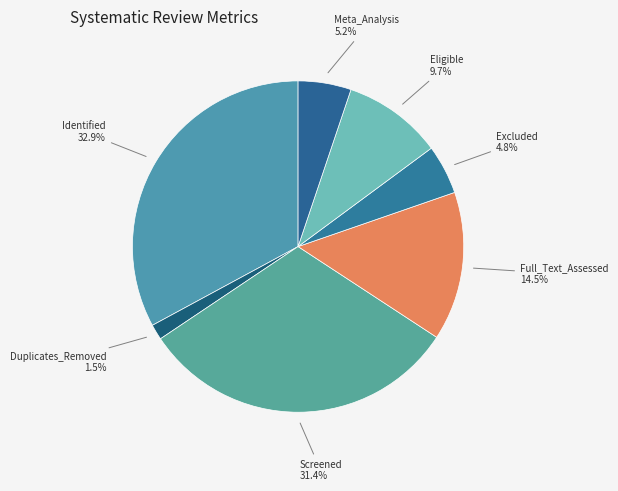

Which category has the biggest portion of the pie?

Identified